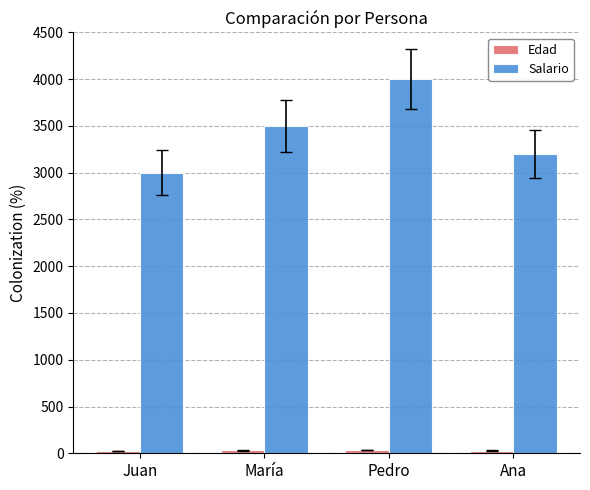

The value of Salario at María is 3500. True or false?

True